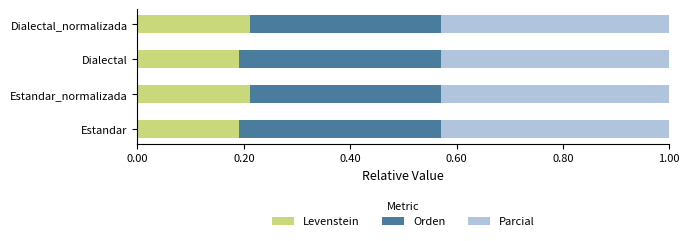

The Levenstein series shows 0.1 at Dialectal. True or false?

False